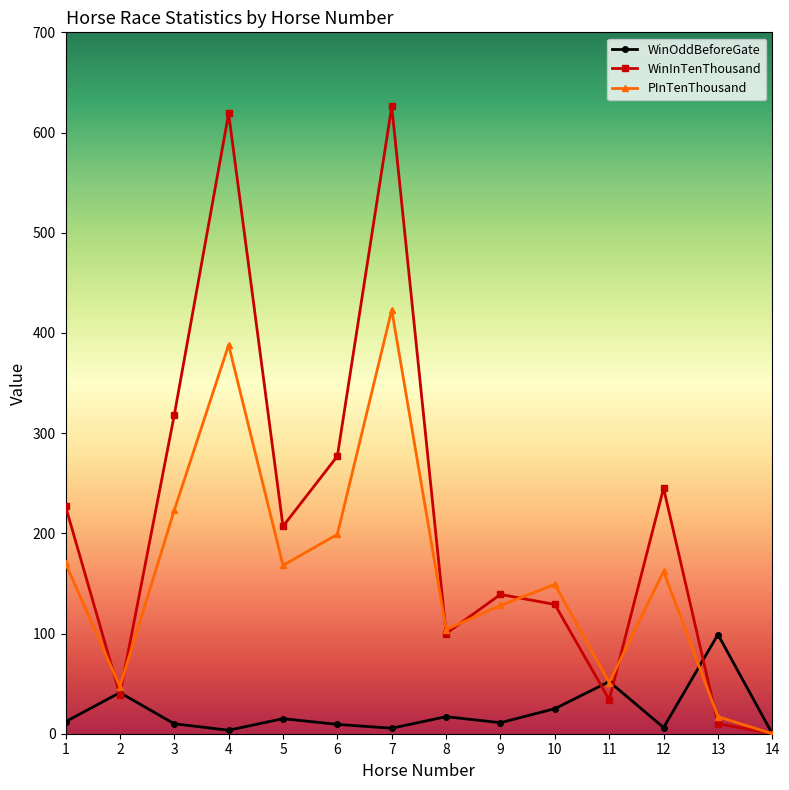

The value of PInTenThousand at 12 is 227.7. True or false?

False